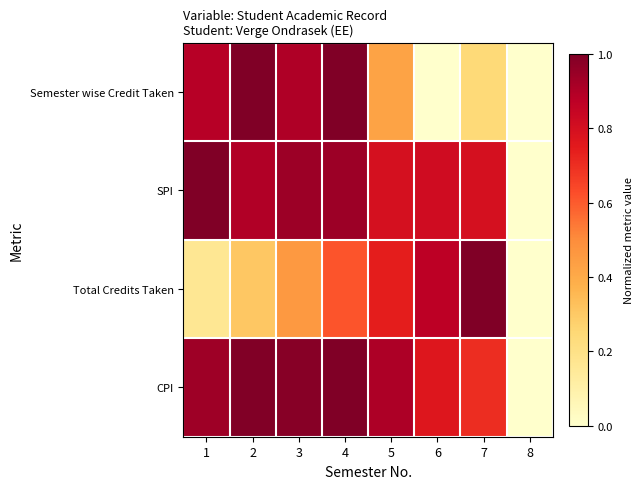

At how many categories does at least one series exceed 0?

7